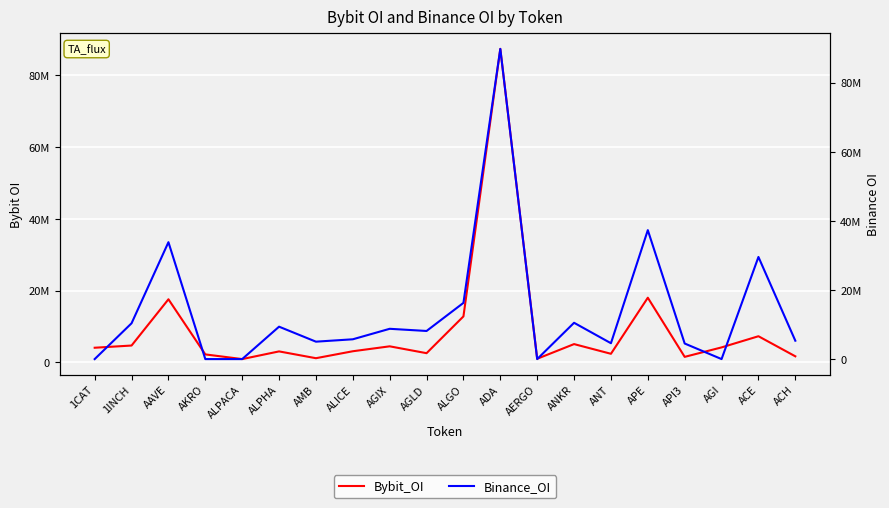

At ANT, list the series in order from largest to smallest.

Binance_OI, Bybit_OI